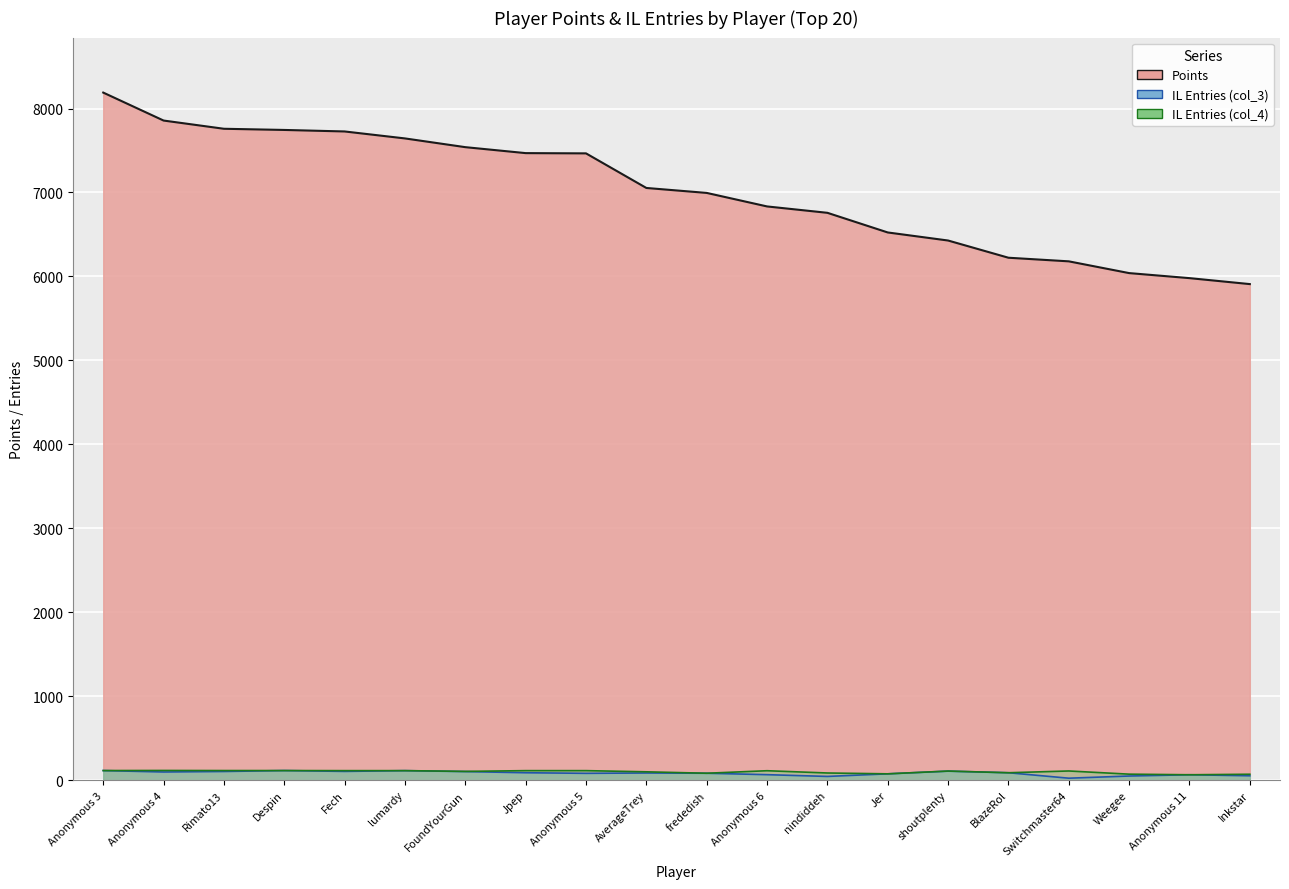

Reading left to right, extract all data points from this chart.

Points: Anonymous 3=8190	Anonymous 4=7857	Rimato13=7759	Despin=7745	Fech=7727	lumardy=7644	FoundYourGun=7540	Jpep=7469	Anonymous 5=7466	AverageTrey=7054	frededish=6995	Anonymous 6=6834	nindiddeh=6758	Jer=6524	shoutplenty=6428	BlazeRol=6223	Switchmaster64=6180	Weegee=6040	Anonymous 11=5980	Inkstar=5909
col_3: Anonymous 3=115	Anonymous 4=98	Rimato13=104	Despin=115	Fech=105	lumardy=114	FoundYourGun=103	Jpep=89	Anonymous 5=82	AverageTrey=86	frededish=83	Anonymous 6=66	nindiddeh=45	Jer=76	shoutplenty=108	BlazeRol=89	Switchmaster64=24	Weegee=50	Anonymous 11=65	Inkstar=53
col_4: Anonymous 3=115	Anonymous 4=116	Rimato13=115	Despin=115	Fech=114	lumardy=114	FoundYourGun=105	Jpep=114	Anonymous 5=114	AverageTrey=100	frededish=83	Anonymous 6=113	nindiddeh=86	Jer=76	shoutplenty=109	BlazeRol=89	Switchmaster64=110	Weegee=72	Anonymous 11=65	Inkstar=71